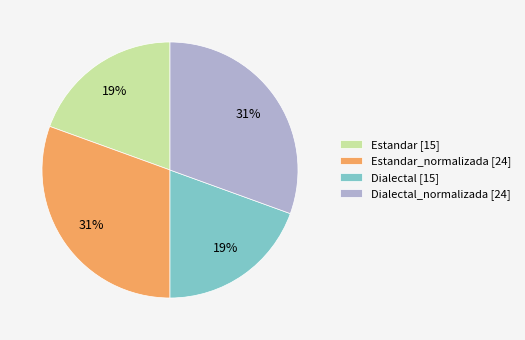

What percentage is the Dialectal [15] slice, to the nearest percent?

19%